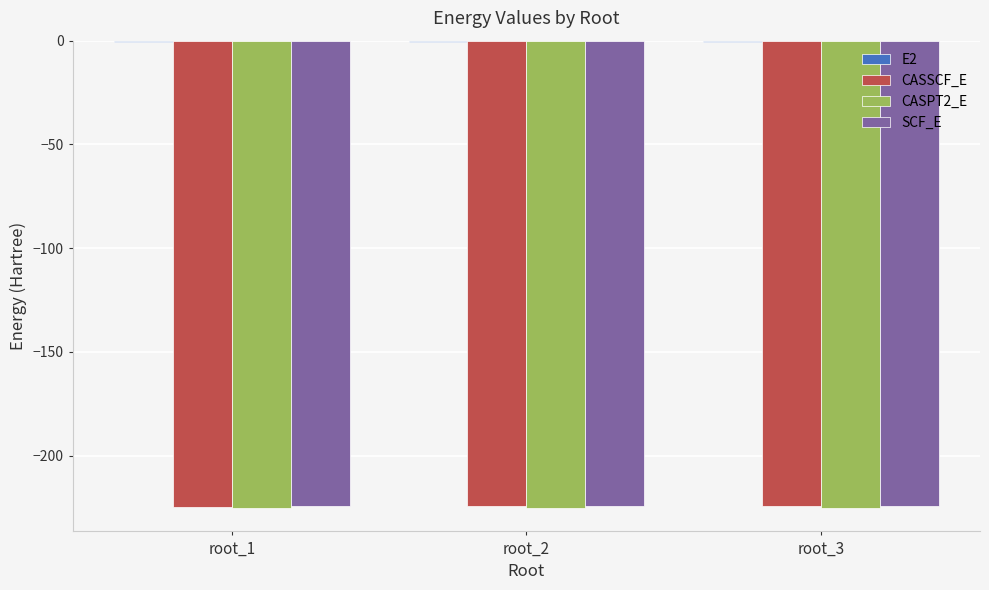

What is the average value of the SCF_E series?

-224.5